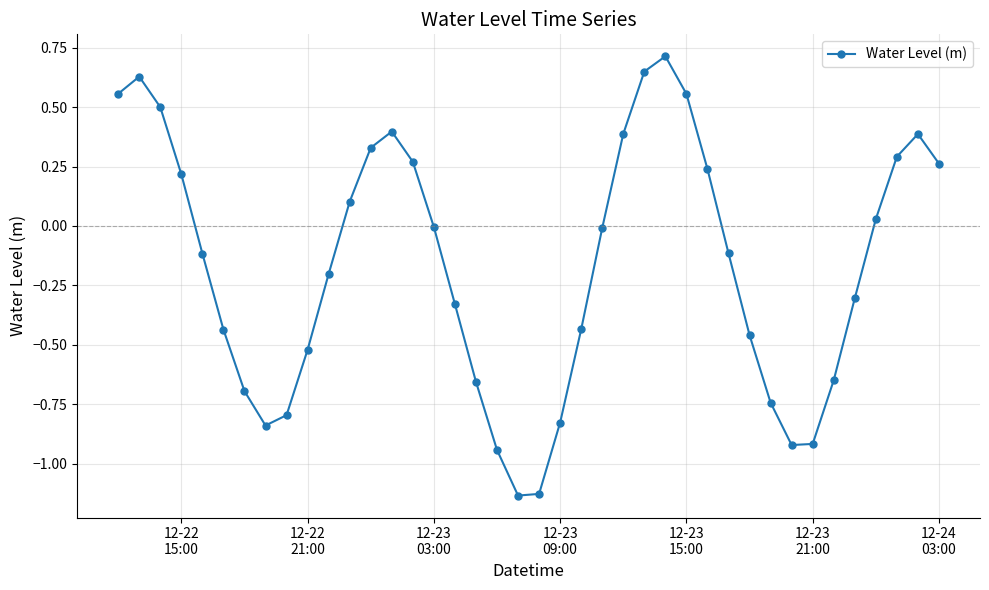

True or false: the data has more than 1 interior local peaks.

True